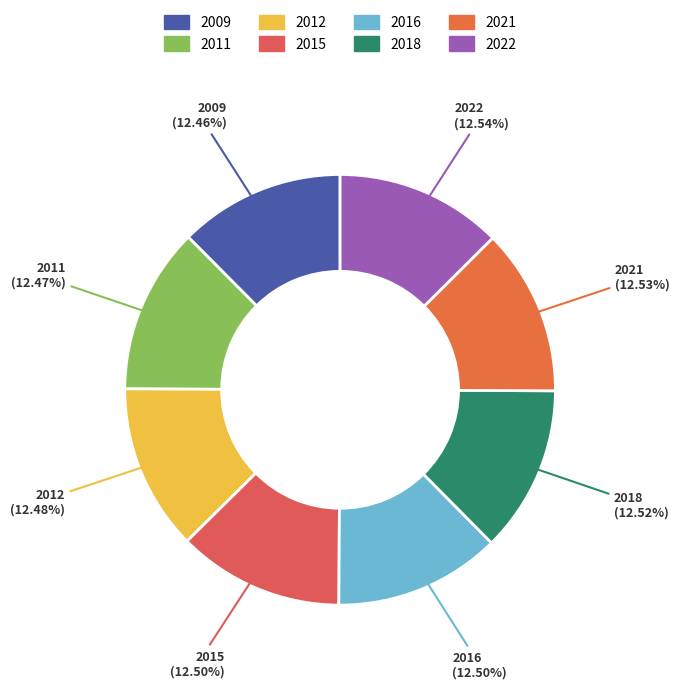

Count the number of slices in the pie.

8